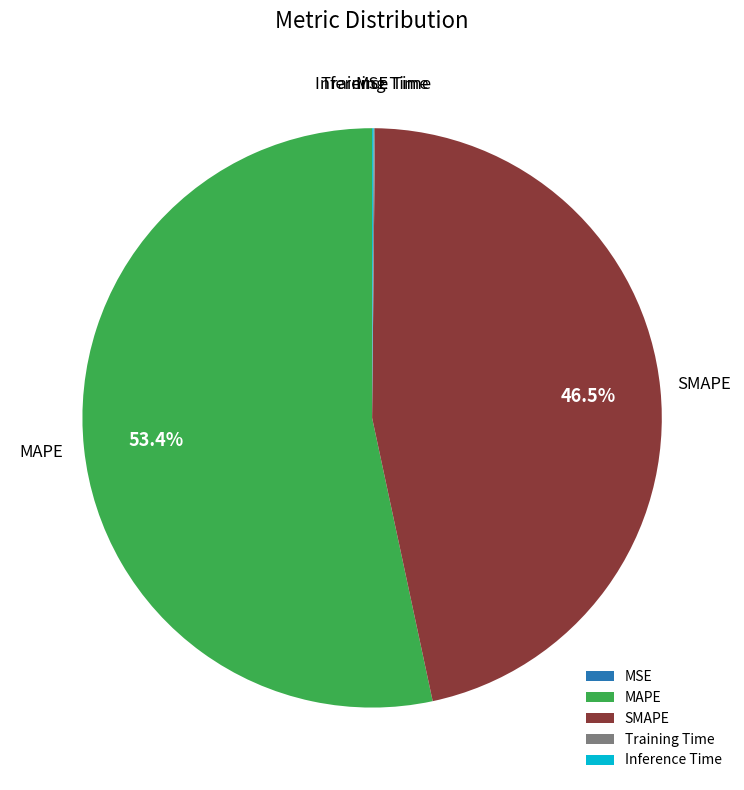

To the nearest percent, what is the average slice percentage?

20%